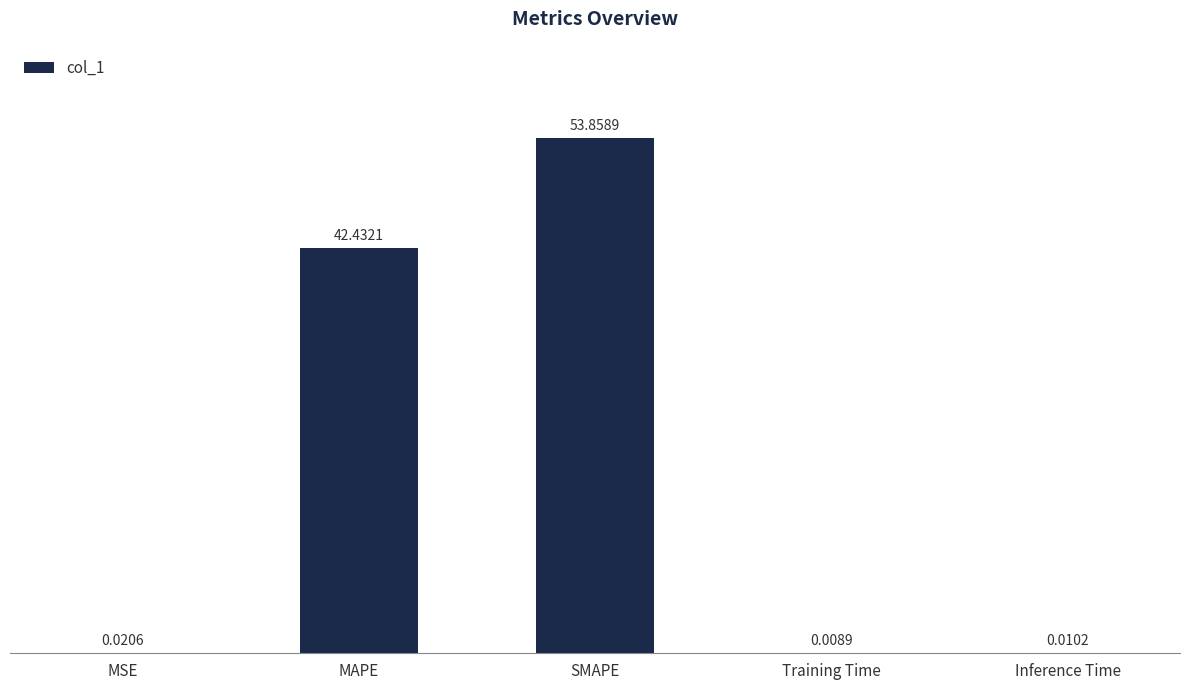

What is the sum of the values at SMAPE and Inference Time?

53.9